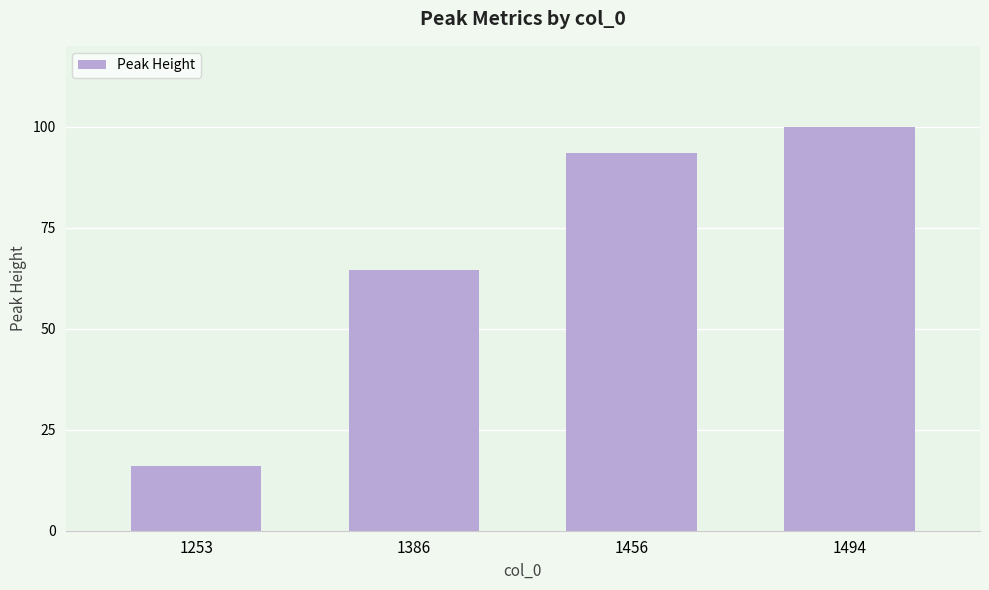

What is the average value?

68.5